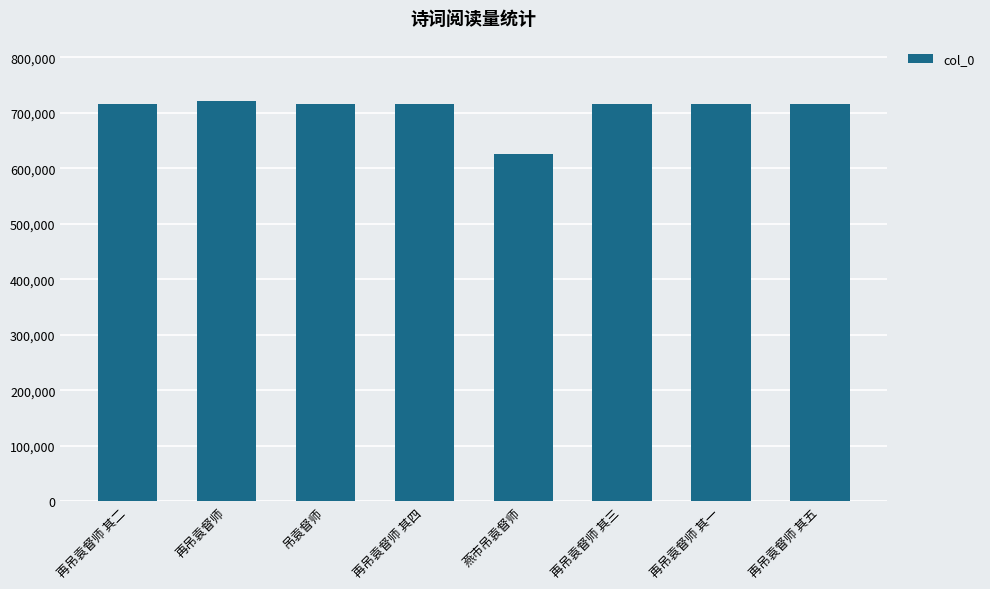

Approximately how many times larger is the value at 再吊袁督师 其四 compared to 再吊袁督师 其二?

1.0